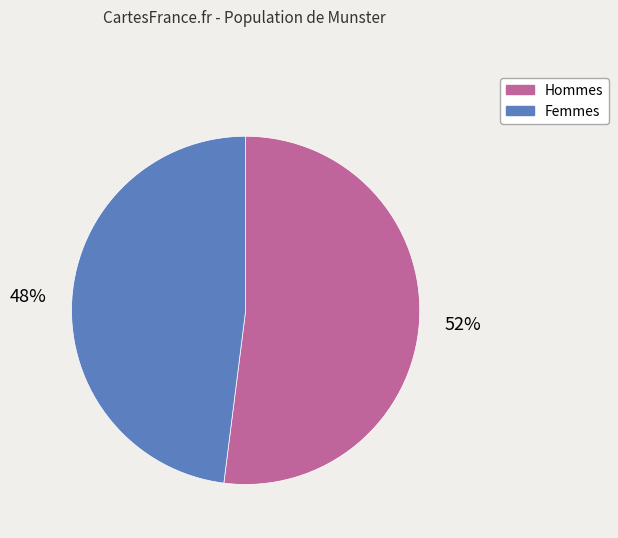

To the nearest percent, what portion does Hommes represent?

52%